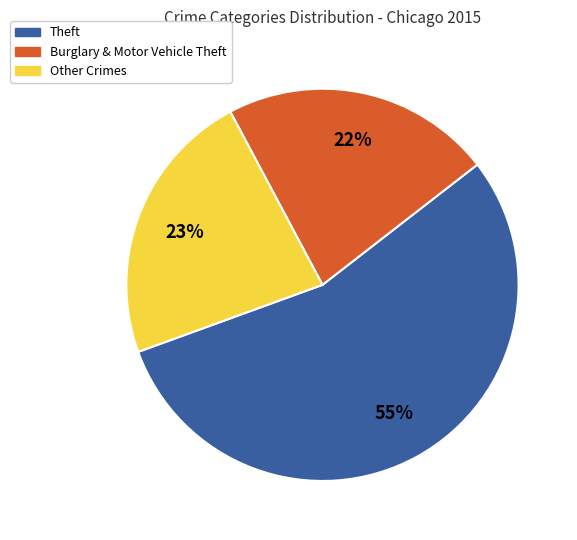

To the nearest percent, what is the average slice percentage?

33%